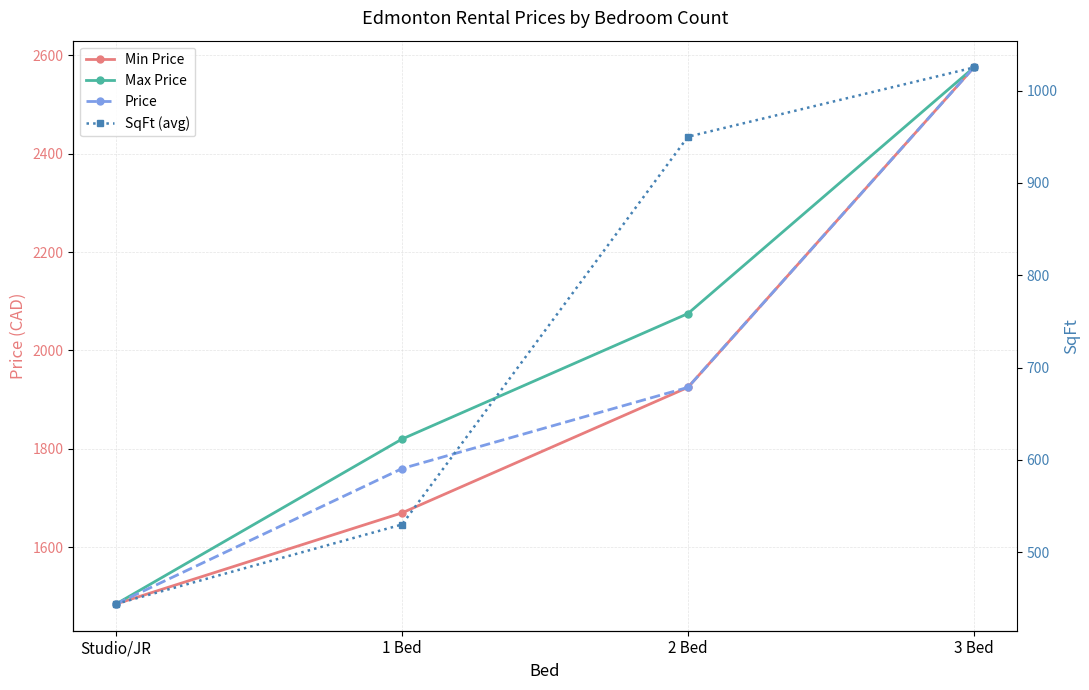

At which category does the chart reach its peak across all series?

3 Bed